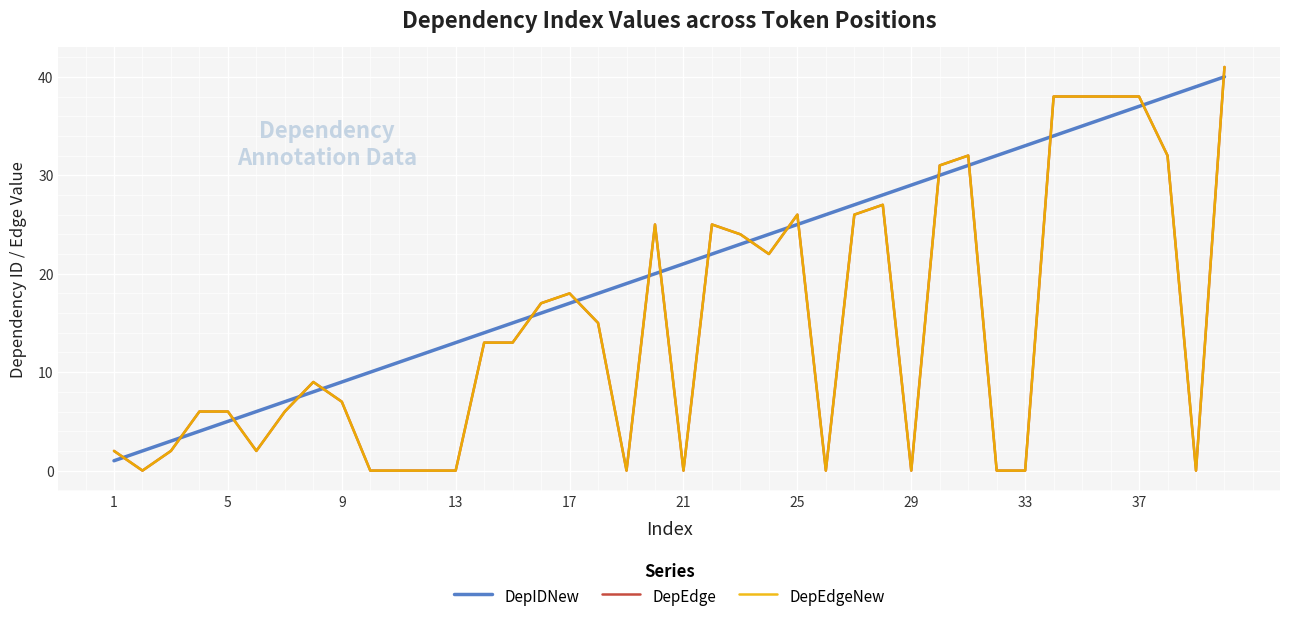

Does the chart display data point markers on the line(s)?

No